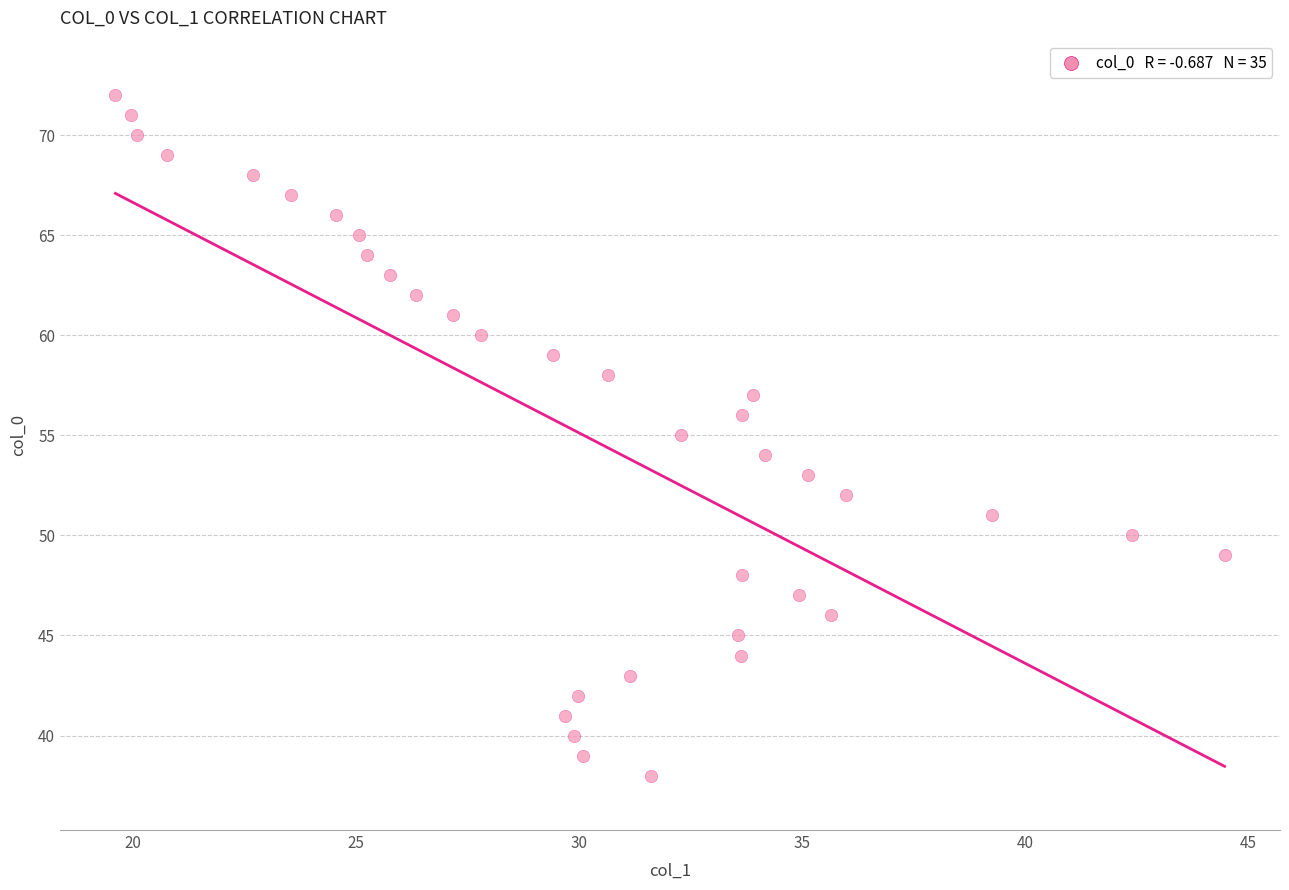

What is the range of Y values (max minus min)?

34